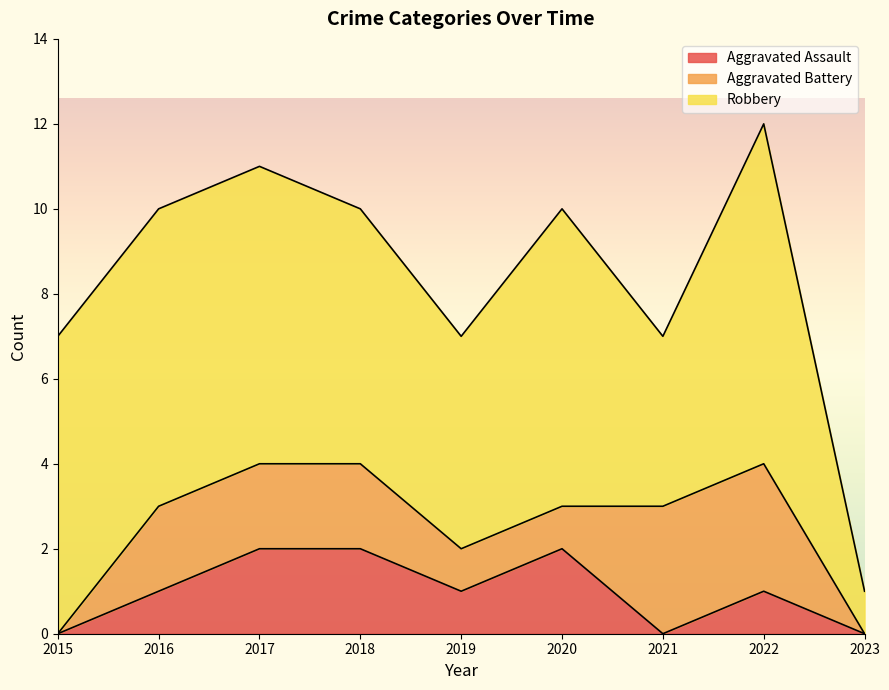

Is the value of Robbery at 2023 greater than the value of Aggravated Battery at 2020?

No